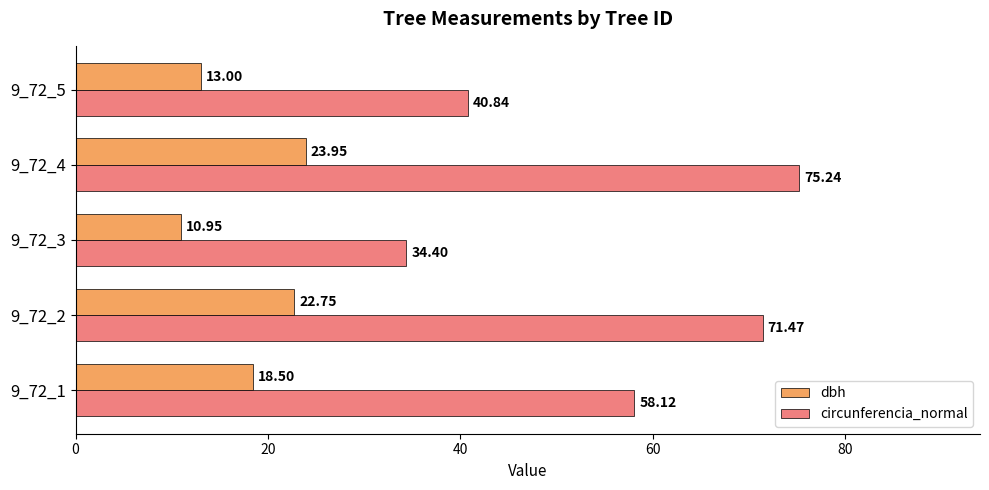

Which series has the largest total across all categories?

circunferencia_normal